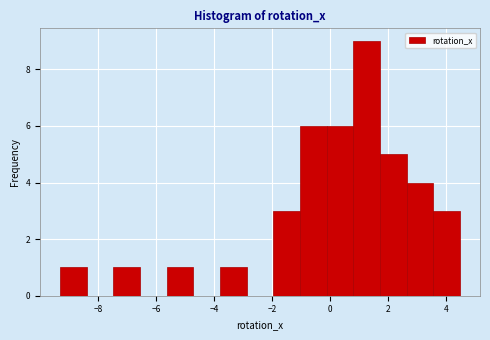

Reading left to right, transcribe this chart: for each bar, give the range it covers on the x-axis and its height. Neither the bar edges nor the heights are printed on the chart, so give them approximately, as read against the axes.

-9.4 to -8.4: 1
-8.4 to -7.4: 0
-7.4 to -6.6: 1
-6.6 to -5.6: 0
-5.6 to -4.8: 1
-4.8 to -3.8: 0
-3.8 to -2.8: 1
-2.8 to -2.0: 0
-2.0 to -1.0: 3
-1.0 to -0.2: 6
-0.2 to 0.8: 6
0.8 to 1.8: 9
1.8 to 2.6: 5
2.6 to 3.6: 4
3.6 to 4.4: 3